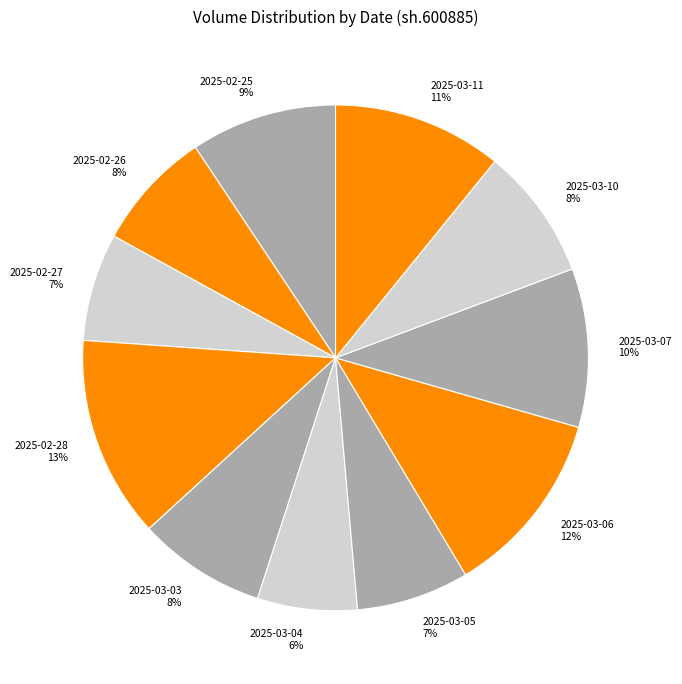

To the nearest percent, what percentage of the pie is 2025-03-10?

8%